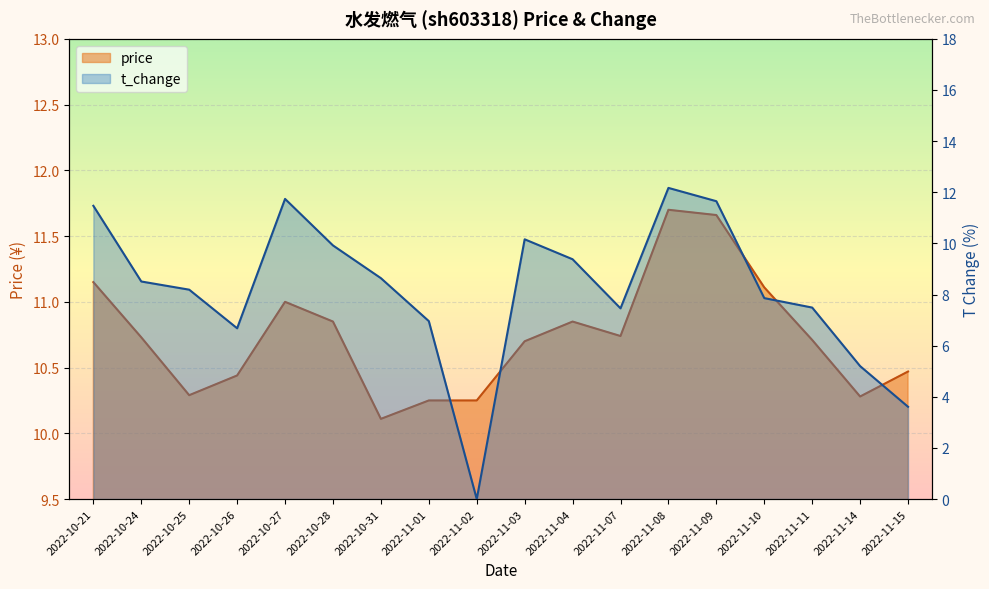

What is the total value across all series at 2022-11-08?

23.9